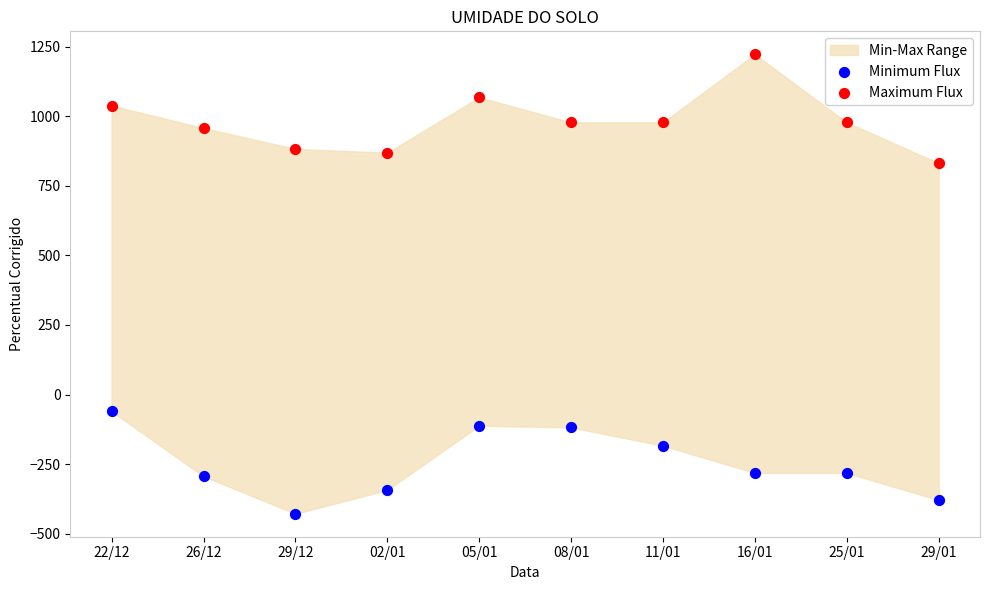

Across all data points, what is the range of Y values (max minus min)?

1650.6